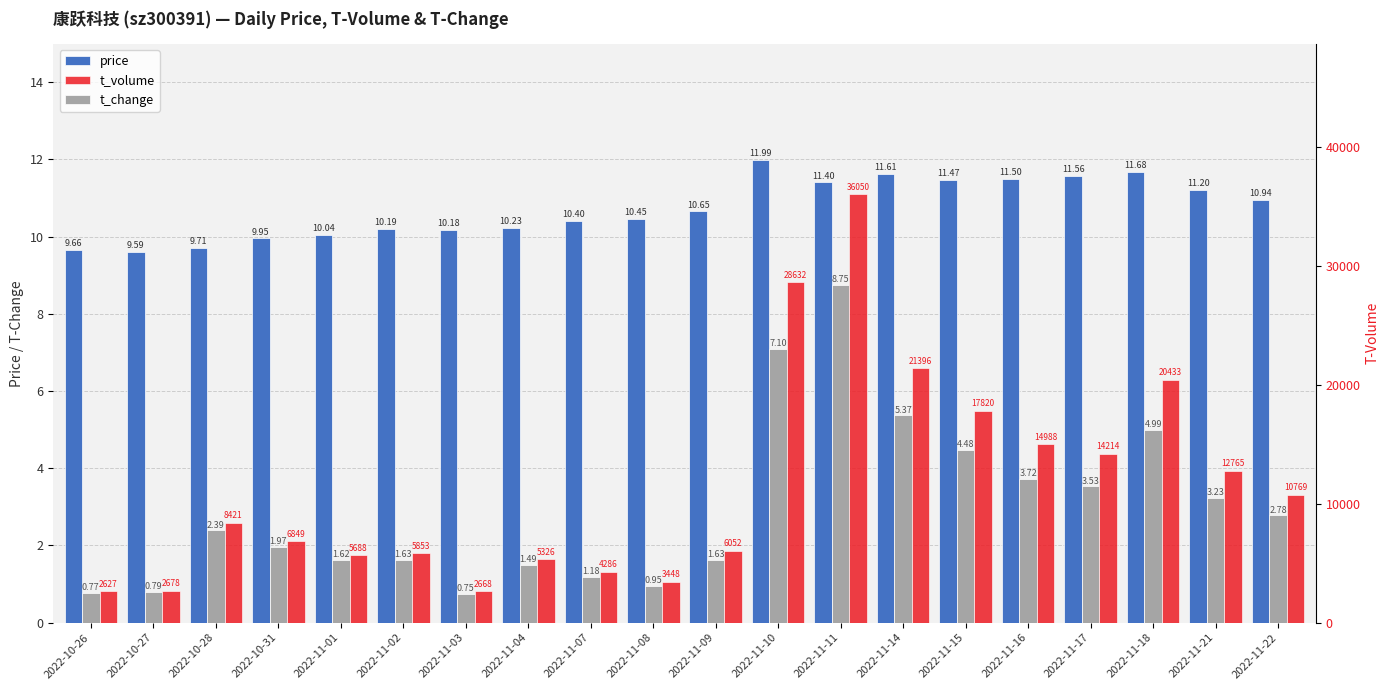

What is the label of the 10th bar from the right?

2022-11-09